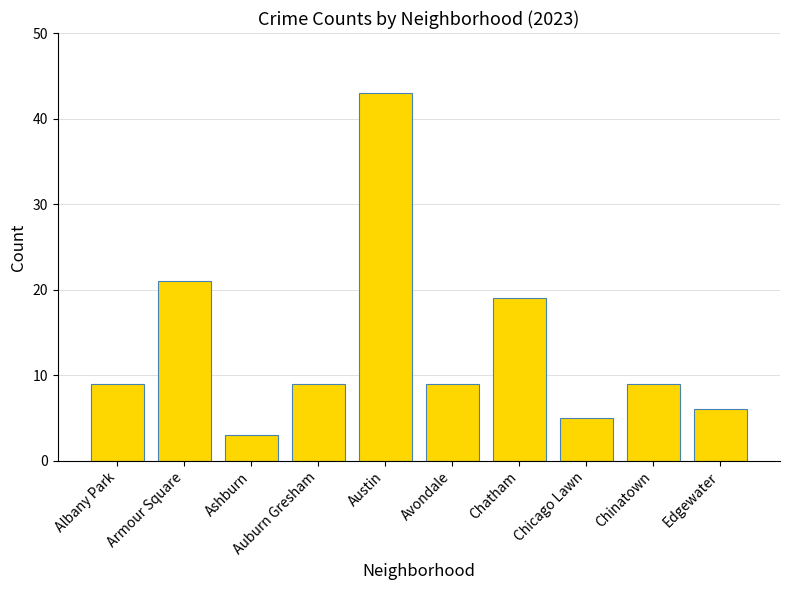

Are the bars grouped side by side (vs. stacked)?

No